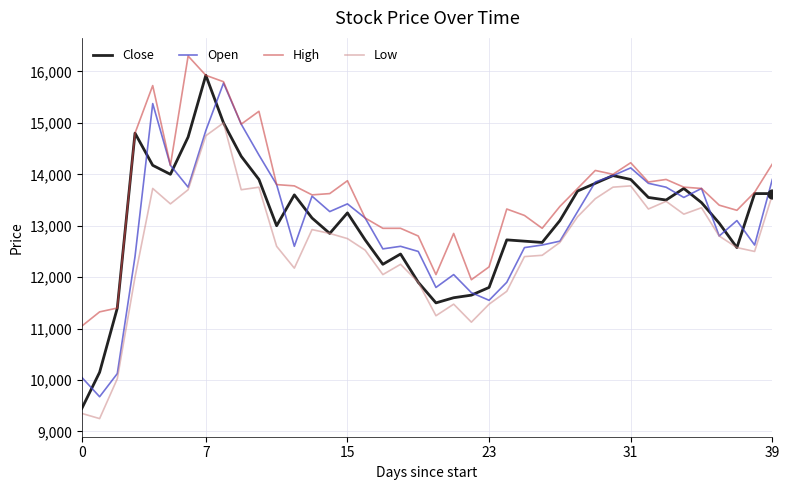

True or false: High and Low cross at least once.

False